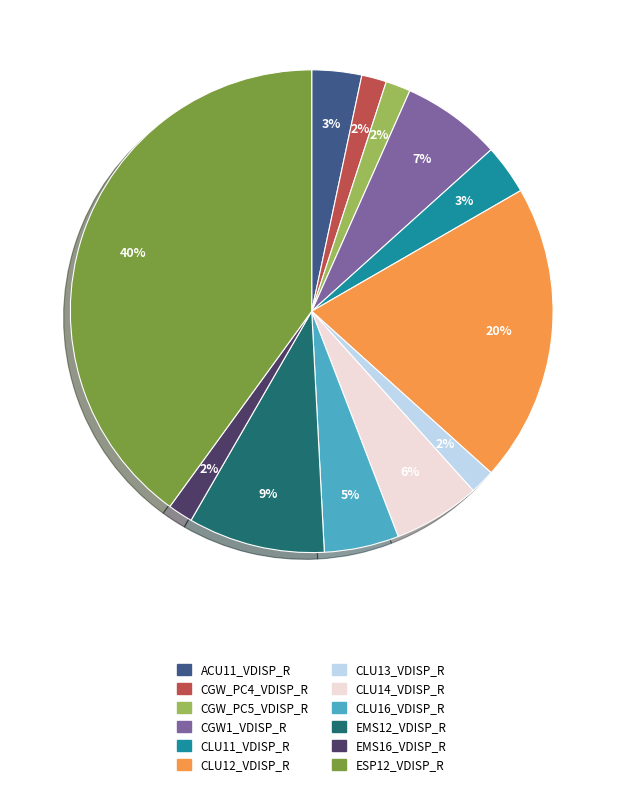

What percentage is the EMS16_VDISP_R slice, to the nearest percent?

2%